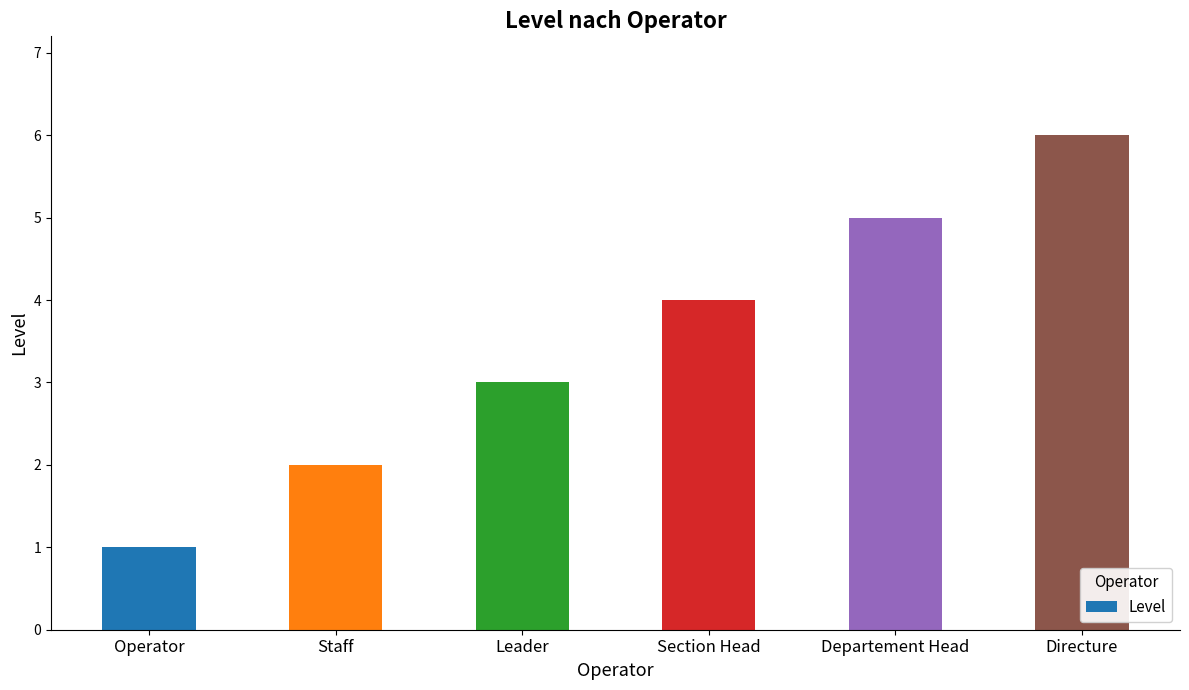

What is the change in value from Section Head to Directure?

+2